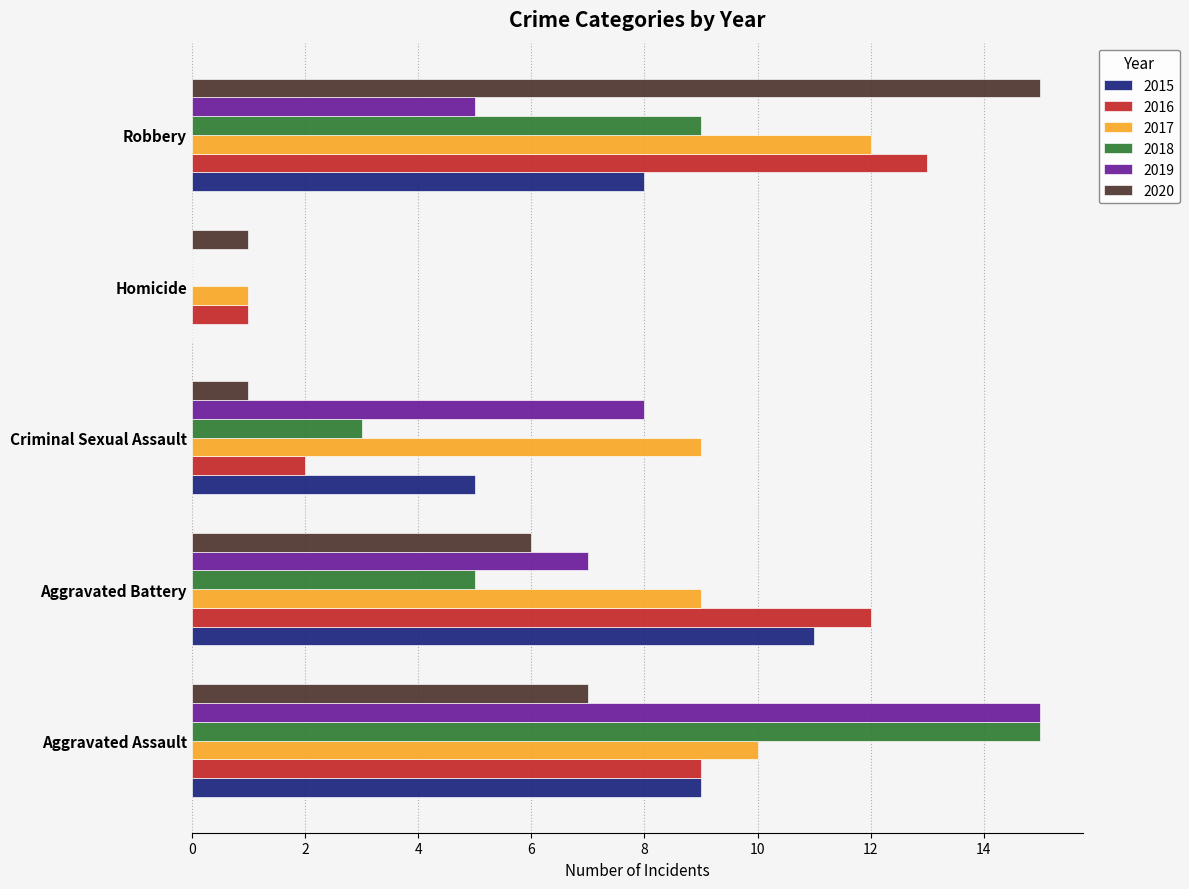

The 2019 series shows 5 at Robbery. True or false?

True